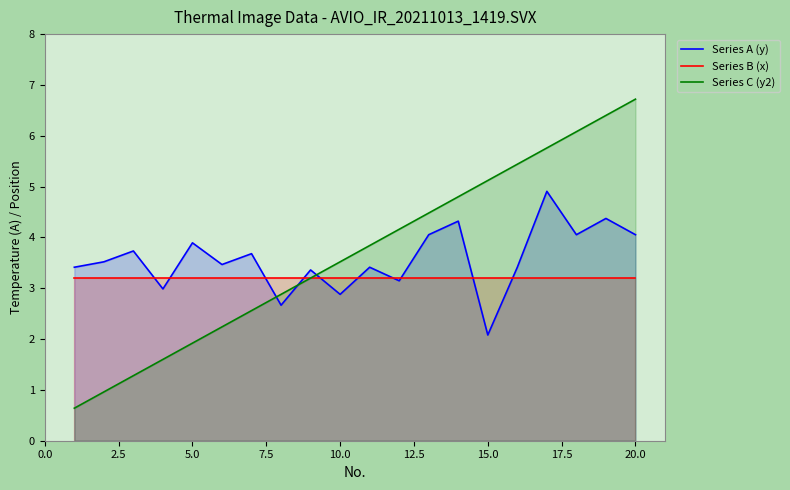

What value does the Series A (y) series have at 20.0?

4.1